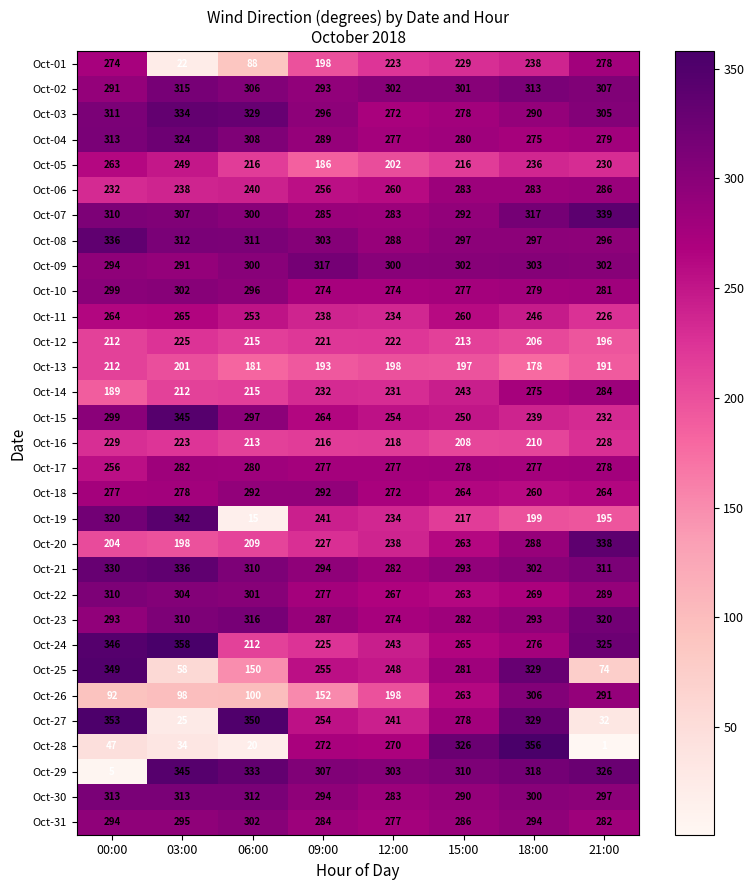

At which category does the chart reach its peak across all series?

03:00